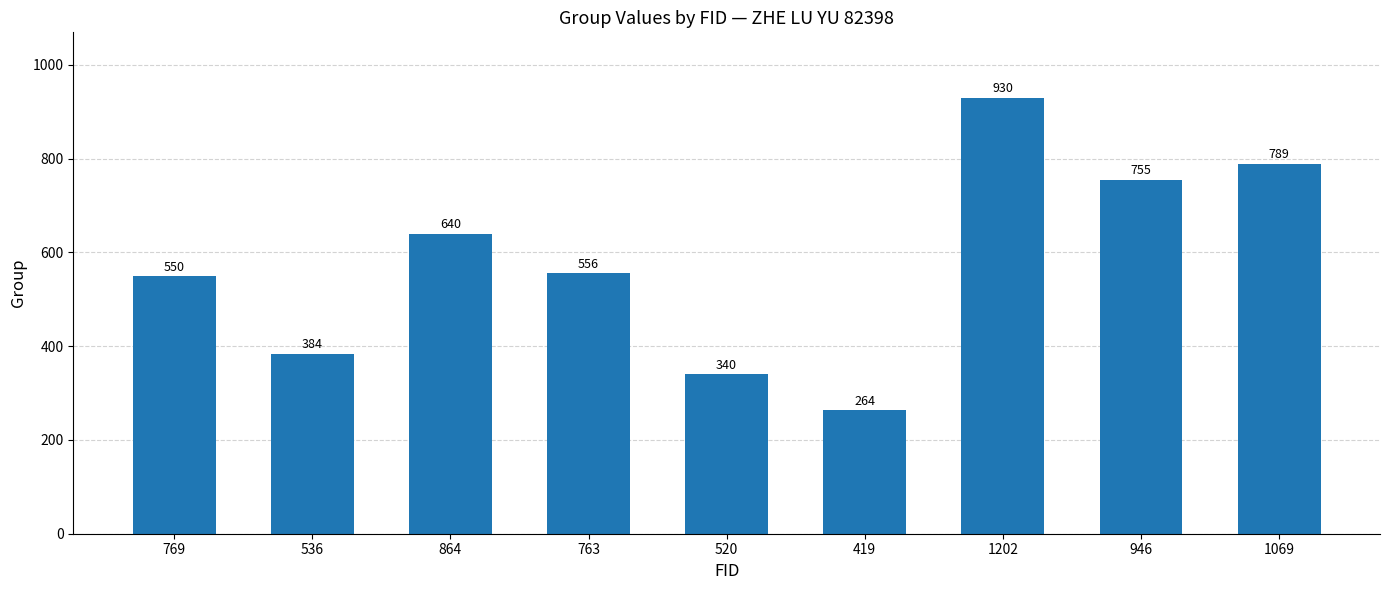

At which category does the chart reach its peak across all series?

1202